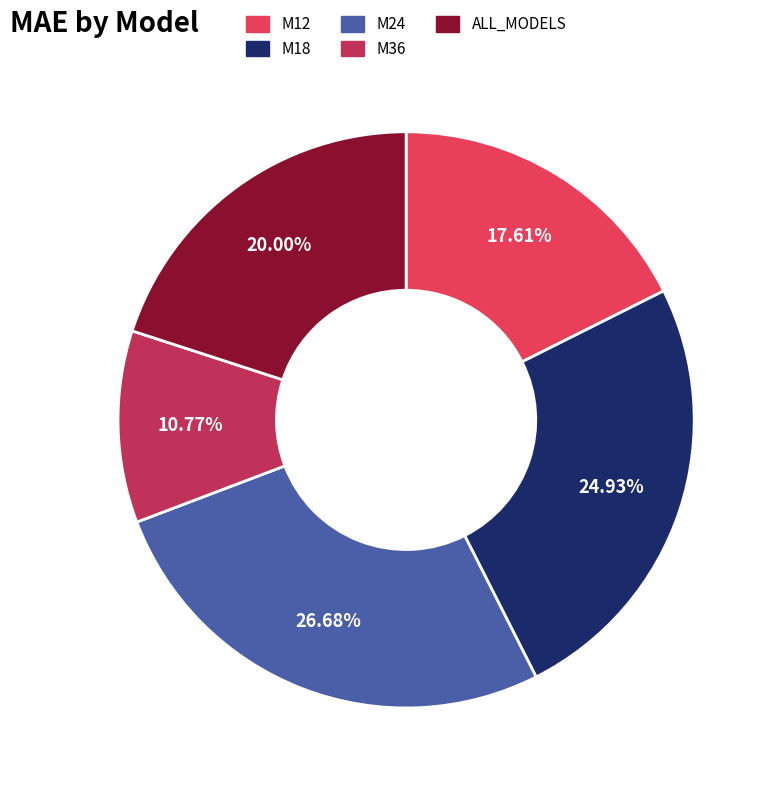

To the nearest percent, what portion does M18 represent?

25%